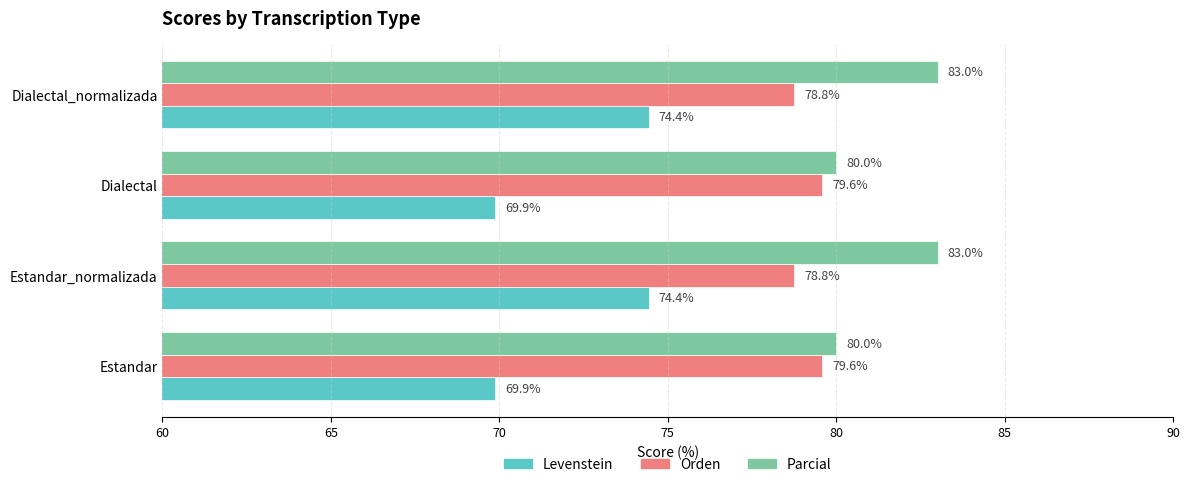

What is the maximum value for Levenstein?

74.4